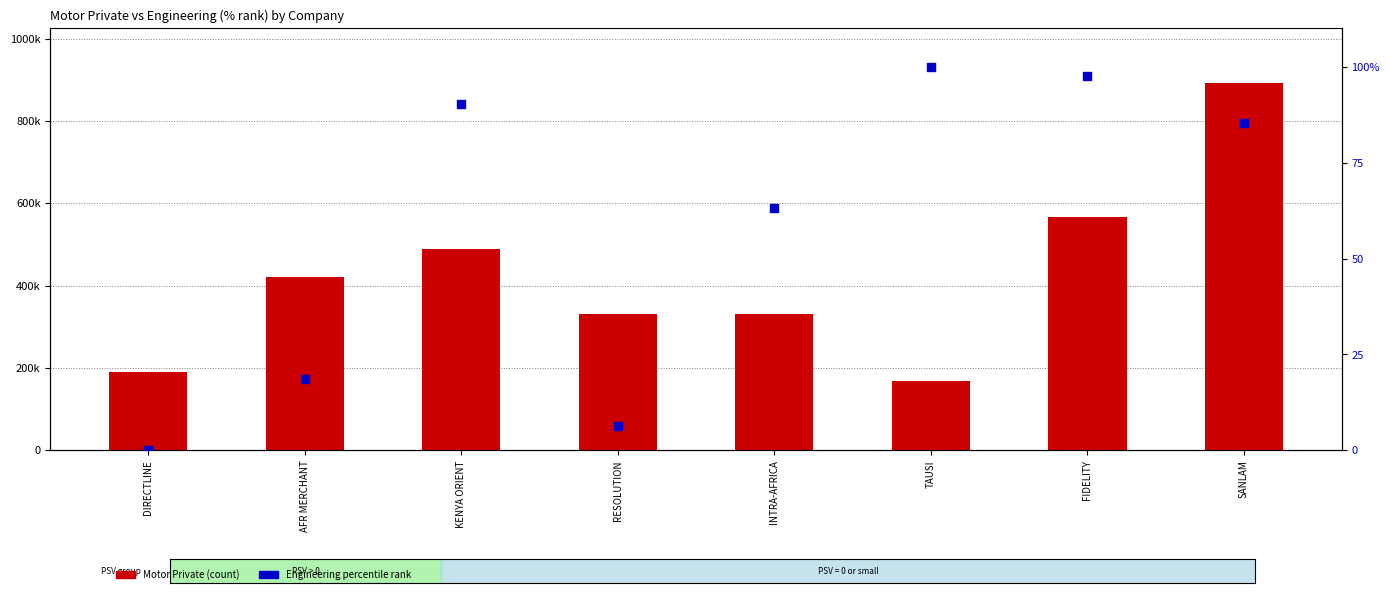

Which series has the widest spread of Y values?

Motor Private